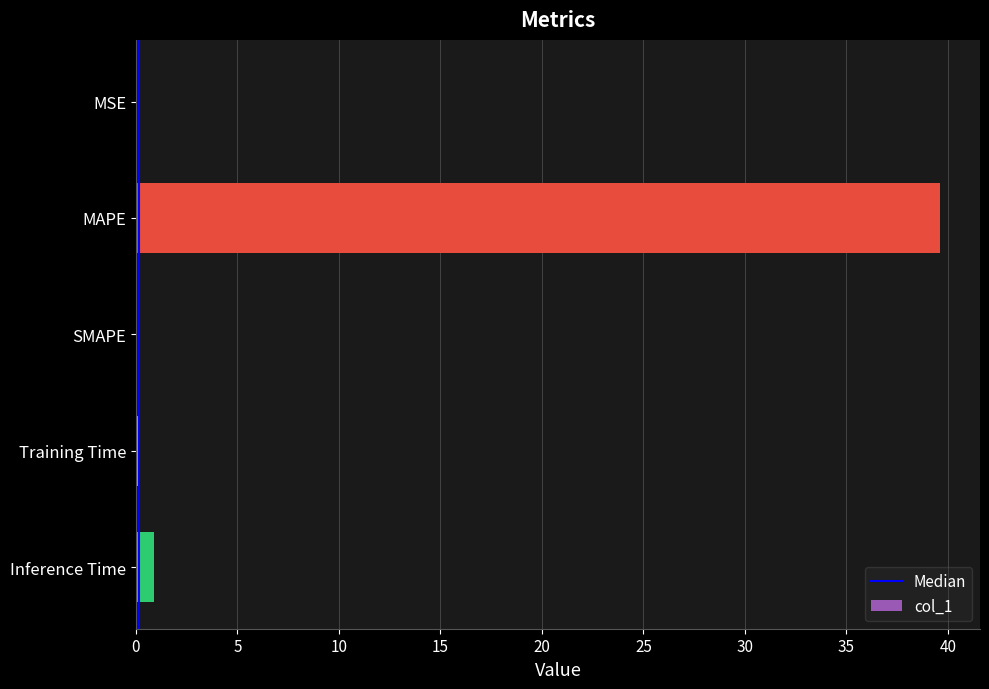

What is the sum of all values?

40.7